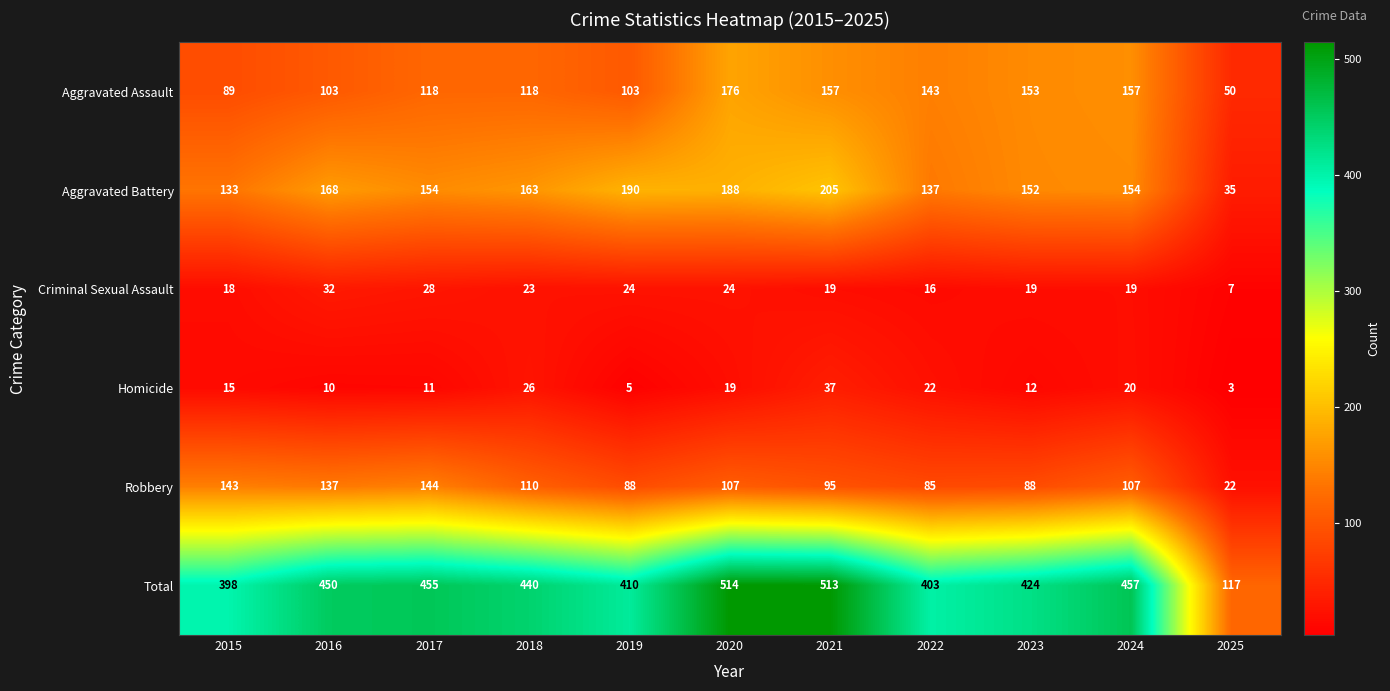

What is the total value across all series at 2022?

806